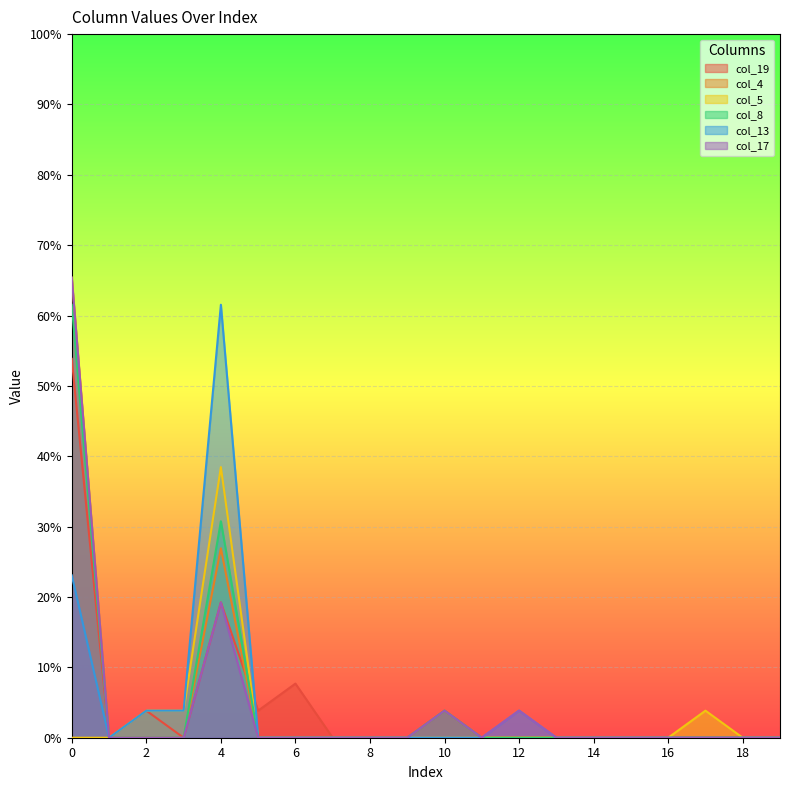

True or false: col_17 has a value of 0.0 at 7.

True